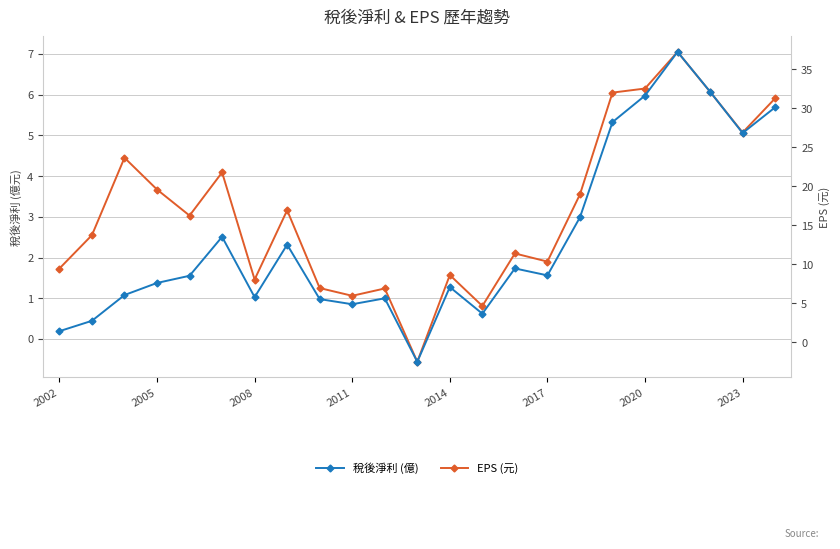

Is it true that EPS (元) equals 1.2 at 2014?

False